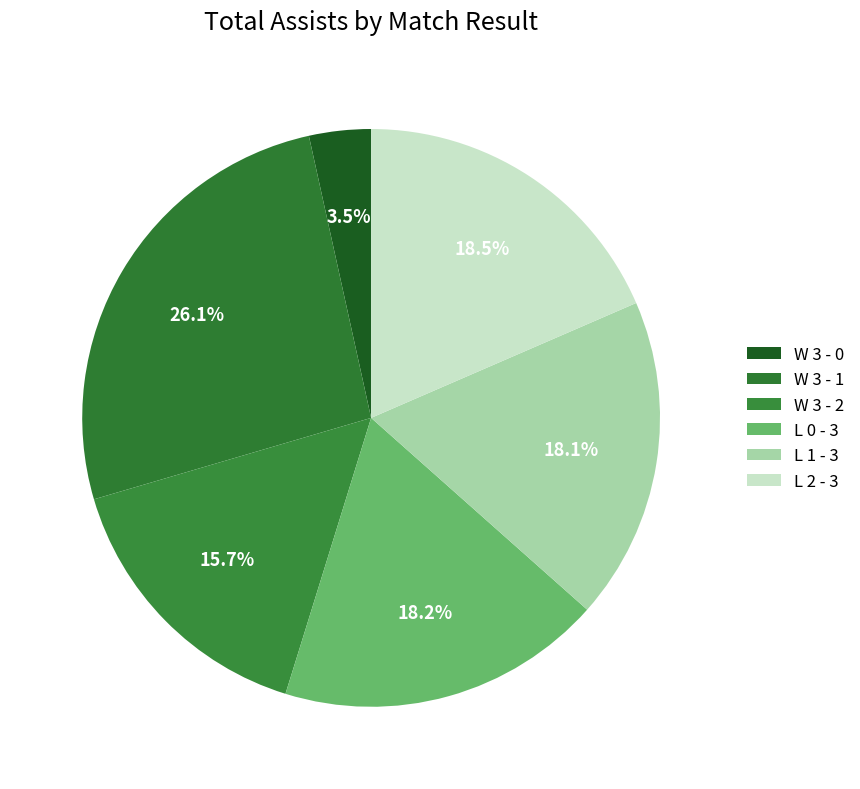

Which category has the biggest portion of the pie?

W 3 - 1